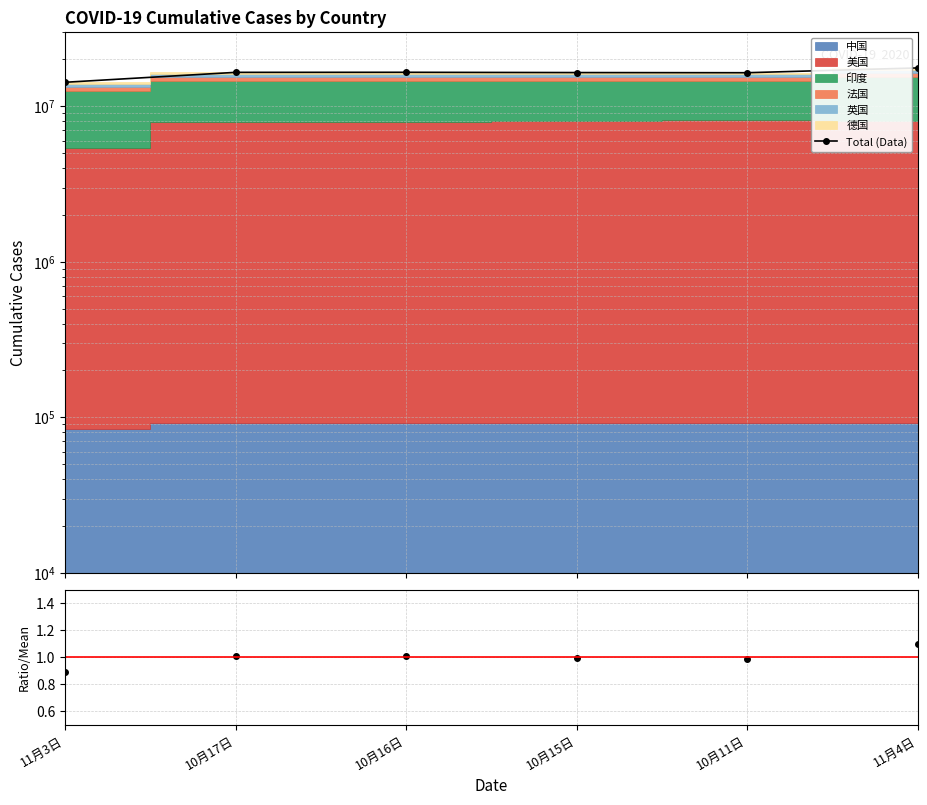

At which label does Ratio/Mean first exceed 1?

10月17日